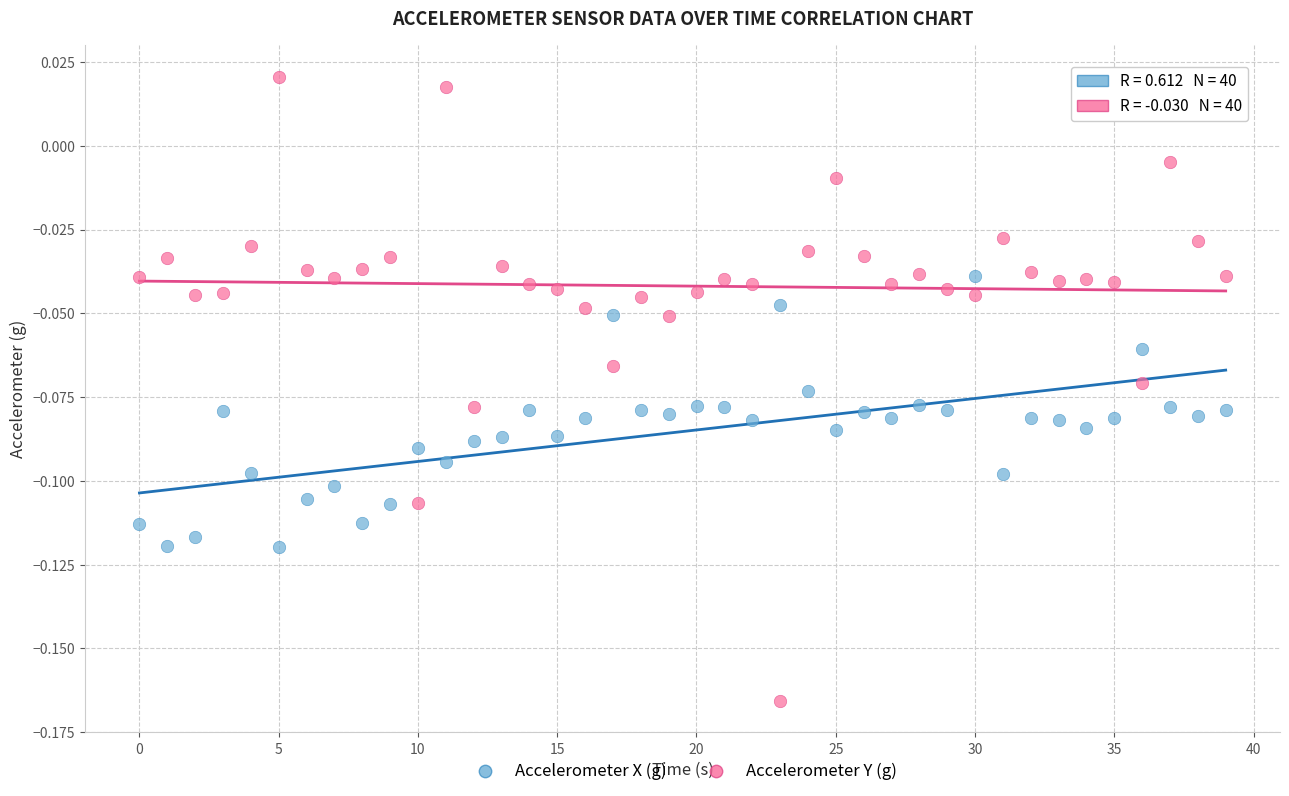

Across all data points, what is the range of X values (max minus min)?

39.0